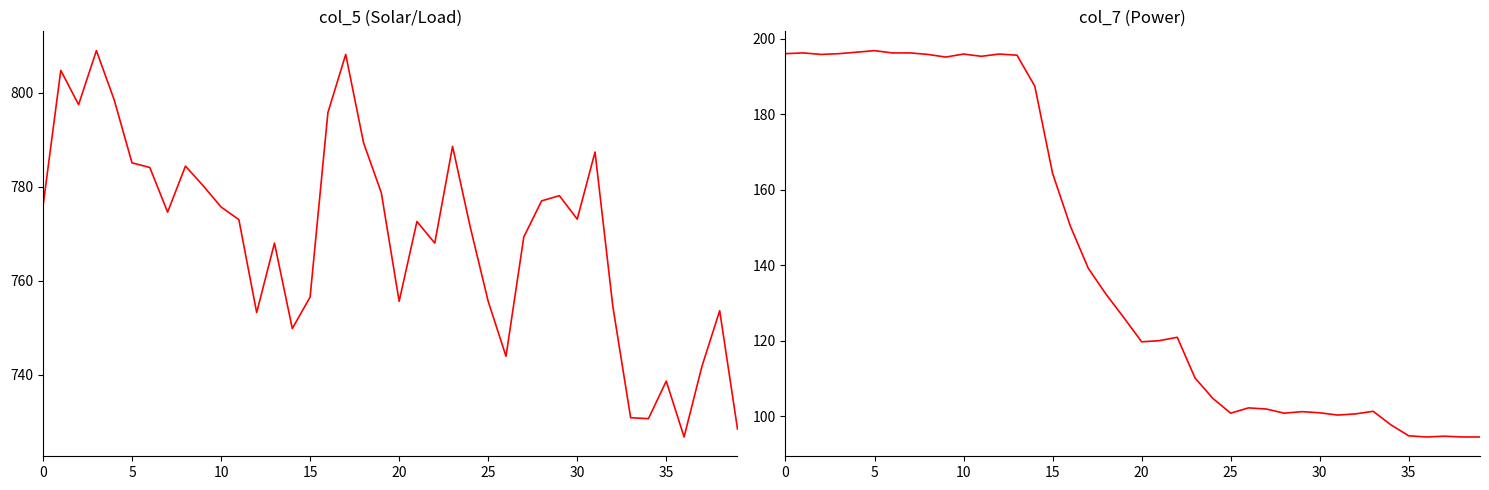

True or false: col_7 has more than 1 points higher than both neighbors.

True